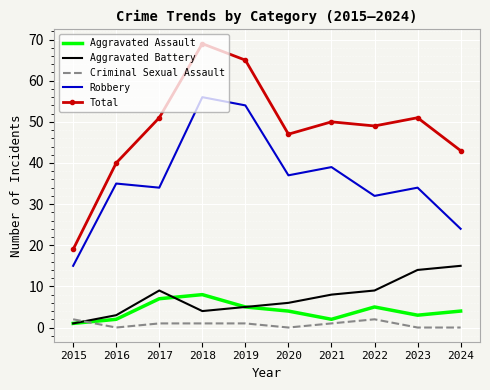

Where is the first local minimum for Aggravated Assault?

2021